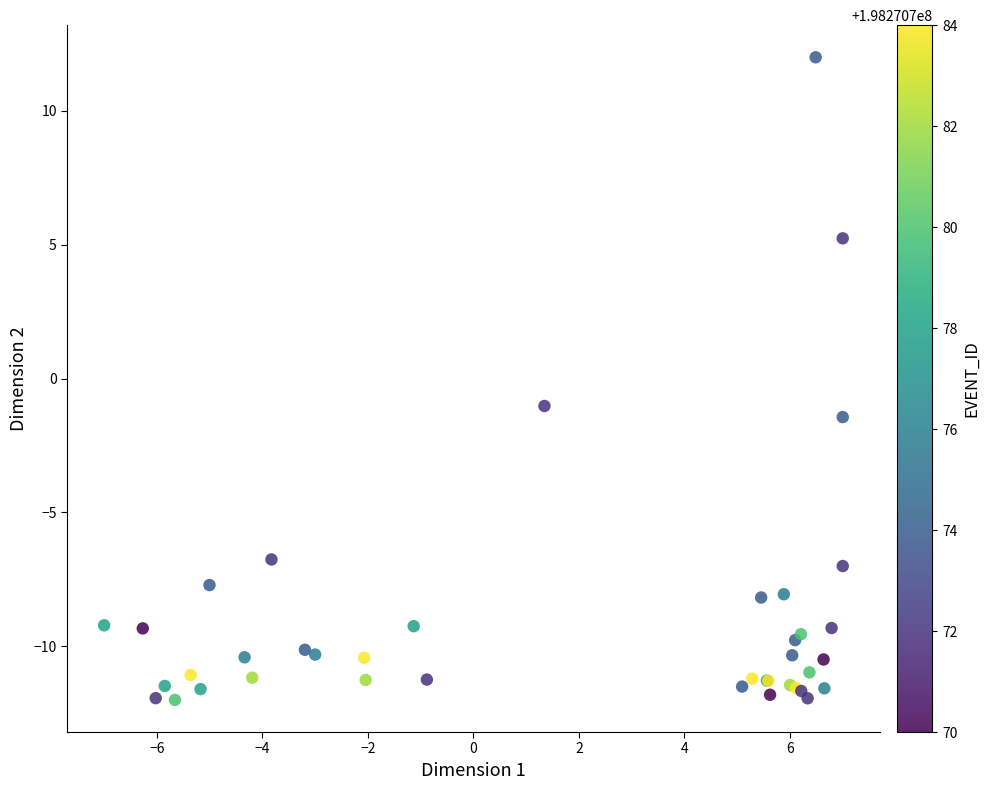

What Y value in the scatter plot is closest to 0?

-1.0